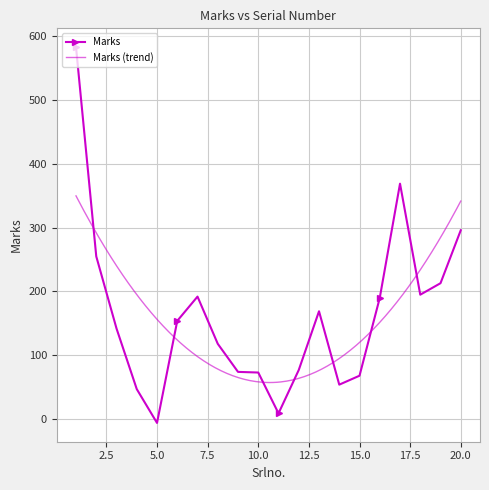

Reading right to left, what are all the values shown in this chart?

296	213	195	369	190	68	54	169	77	9	73	74	118	192	154	-6	47	142	255	583